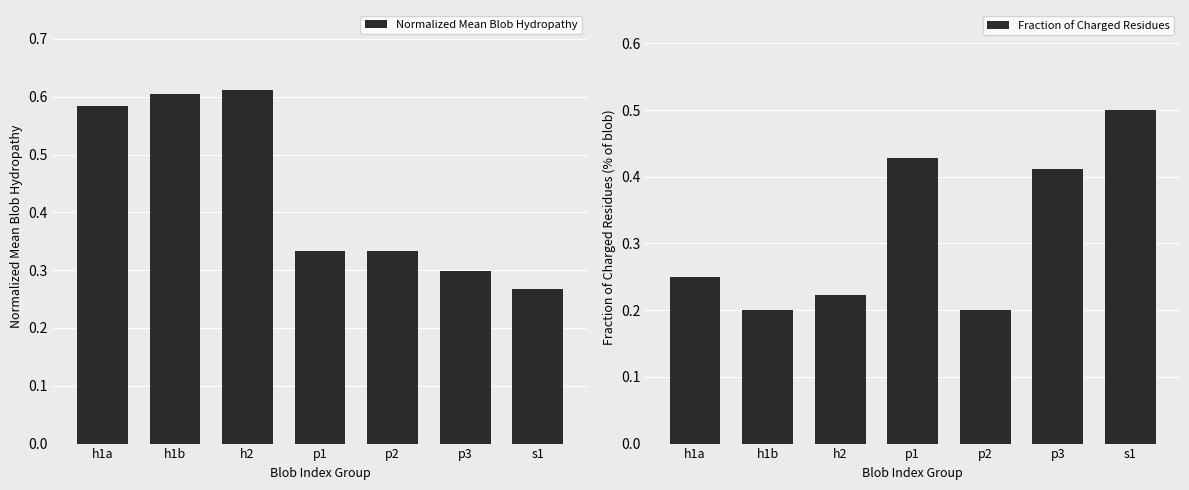

At which label does Normalized Mean Blob Hydropathy reach its minimum?

s1